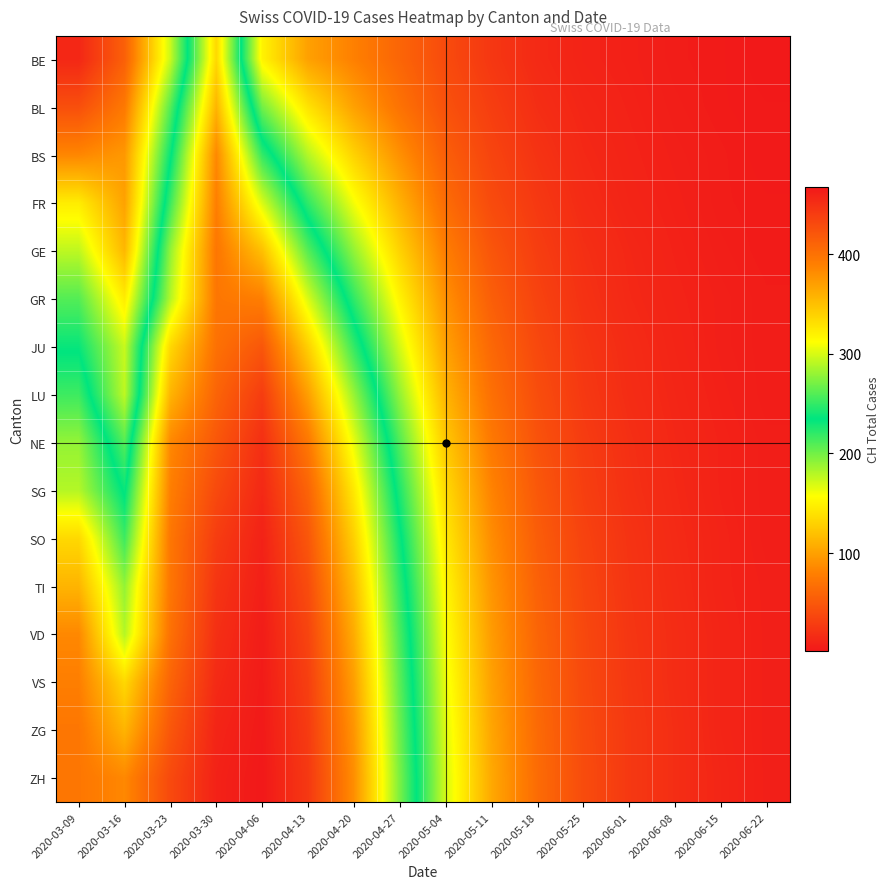

Reading left to right, transcribe all the data shown in this chart.

BE: 2020-03-09=13	2020-03-16=56	2020-03-23=174	2020-03-30=335	2020-04-06=150	2020-04-13=100	2020-04-20=80	2020-04-27=60	2020-05-04=40	2020-05-11=25	2020-05-18=15	2020-05-25=10	2020-06-01=8	2020-06-08=5	2020-06-15=4	2020-06-22=2
BL: 2020-03-09=43	2020-03-16=75	2020-03-23=209	2020-03-30=357	2020-04-06=200	2020-04-13=140	2020-04-20=100	2020-04-27=70	2020-05-04=45	2020-05-11=30	2020-05-18=18	2020-05-25=12	2020-06-01=9	2020-06-08=6	2020-06-15=4	2020-06-22=3
BS: 2020-03-09=84	2020-03-16=95	2020-03-23=232	2020-03-30=384	2020-04-06=250	2020-04-13=180	2020-04-20=130	2020-04-27=90	2020-05-04=55	2020-05-11=35	2020-05-18=22	2020-05-25=14	2020-06-01=10	2020-06-08=7	2020-06-15=5	2020-06-22=3
FR: 2020-03-09=146	2020-03-16=101	2020-03-23=253	2020-03-30=390	2020-04-06=300	2020-04-13=220	2020-04-20=160	2020-04-27=110	2020-05-04=65	2020-05-11=40	2020-05-18=26	2020-05-25=16	2020-06-01=11	2020-06-08=8	2020-06-15=5	2020-06-22=4
GE: 2020-03-09=177	2020-03-16=114	2020-03-23=279	2020-03-30=396	2020-04-06=350	2020-04-13=260	2020-04-20=190	2020-04-27=130	2020-05-04=78	2020-05-11=48	2020-05-18=30	2020-05-25=19	2020-06-01=13	2020-06-08=9	2020-06-15=6	2020-06-22=4
GR: 2020-03-09=209	2020-03-16=146	2020-03-23=289	2020-03-30=396	2020-04-06=390	2020-04-13=300	2020-04-20=220	2020-04-27=150	2020-05-04=90	2020-05-11=55	2020-05-18=34	2020-05-25=21	2020-06-01=14	2020-06-08=10	2020-06-15=7	2020-06-22=5
JU: 2020-03-09=232	2020-03-16=174	2020-03-23=335	2020-03-30=400	2020-04-06=420	2020-04-13=340	2020-04-20=250	2020-04-27=170	2020-05-04=100	2020-05-11=62	2020-05-18=38	2020-05-25=24	2020-06-01=16	2020-06-08=11	2020-06-15=7	2020-06-22=5
LU: 2020-03-09=253	2020-03-16=177	2020-03-23=357	2020-03-30=410	2020-04-06=440	2020-04-13=370	2020-04-20=280	2020-04-27=190	2020-05-04=112	2020-05-11=68	2020-05-18=42	2020-05-25=26	2020-06-01=17	2020-06-08=12	2020-06-15=8	2020-06-22=5
NE: 2020-03-09=279	2020-03-16=209	2020-03-23=384	2020-03-30=420	2020-04-06=450	2020-04-13=395	2020-04-20=305	2020-04-27=210	2020-05-04=124	2020-05-11=75	2020-05-18=46	2020-05-25=29	2020-06-01=19	2020-06-08=13	2020-06-15=9	2020-06-22=6
SG: 2020-03-09=289	2020-03-16=232	2020-03-23=390	2020-03-30=430	2020-04-06=455	2020-04-13=410	2020-04-20=325	2020-04-27=225	2020-05-04=135	2020-05-11=82	2020-05-18=50	2020-05-25=31	2020-06-01=20	2020-06-08=14	2020-06-15=9	2020-06-22=6
SO: 2020-03-09=335	2020-03-16=253	2020-03-23=396	2020-03-30=440	2020-04-06=460	2020-04-13=420	2020-04-20=340	2020-04-27=238	2020-05-04=144	2020-05-11=88	2020-05-18=54	2020-05-25=34	2020-06-01=22	2020-06-08=15	2020-06-15=10	2020-06-22=6
TI: 2020-03-09=357	2020-03-16=279	2020-03-23=396	2020-03-30=446	2020-04-06=462	2020-04-13=428	2020-04-20=352	2020-04-27=248	2020-05-04=152	2020-05-11=93	2020-05-18=57	2020-05-25=36	2020-06-01=23	2020-06-08=16	2020-06-15=10	2020-06-22=7
VD: 2020-03-09=384	2020-03-16=289	2020-03-23=400	2020-03-30=450	2020-04-06=464	2020-04-13=434	2020-04-20=362	2020-04-27=256	2020-05-04=158	2020-05-11=97	2020-05-18=60	2020-05-25=38	2020-06-01=24	2020-06-08=17	2020-06-15=11	2020-06-22=7
VS: 2020-03-09=390	2020-03-16=335	2020-03-23=410	2020-03-30=454	2020-04-06=465	2020-04-13=438	2020-04-20=370	2020-04-27=262	2020-05-04=163	2020-05-11=100	2020-05-18=62	2020-05-25=39	2020-06-01=25	2020-06-08=17	2020-06-15=11	2020-06-22=7
ZG: 2020-03-09=396	2020-03-16=357	2020-03-23=420	2020-03-30=458	2020-04-06=466	2020-04-13=441	2020-04-20=376	2020-04-27=267	2020-05-04=167	2020-05-11=103	2020-05-18=64	2020-05-25=40	2020-06-01=26	2020-06-08=18	2020-06-15=11	2020-06-22=7
ZH: 2020-03-09=396	2020-03-16=384	2020-03-23=430	2020-03-30=460	2020-04-06=467	2020-04-13=443	2020-04-20=380	2020-04-27=271	2020-05-04=170	2020-05-11=105	2020-05-18=65	2020-05-25=41	2020-06-01=26	2020-06-08=18	2020-06-15=12	2020-06-22=7